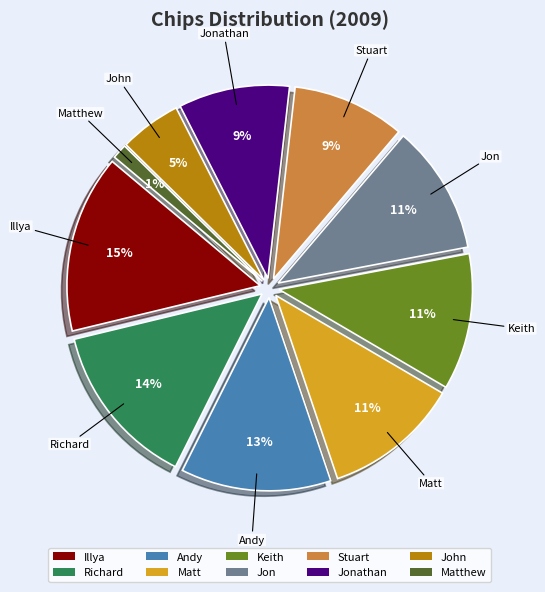

To the nearest percent, what is the average slice percentage?

10%